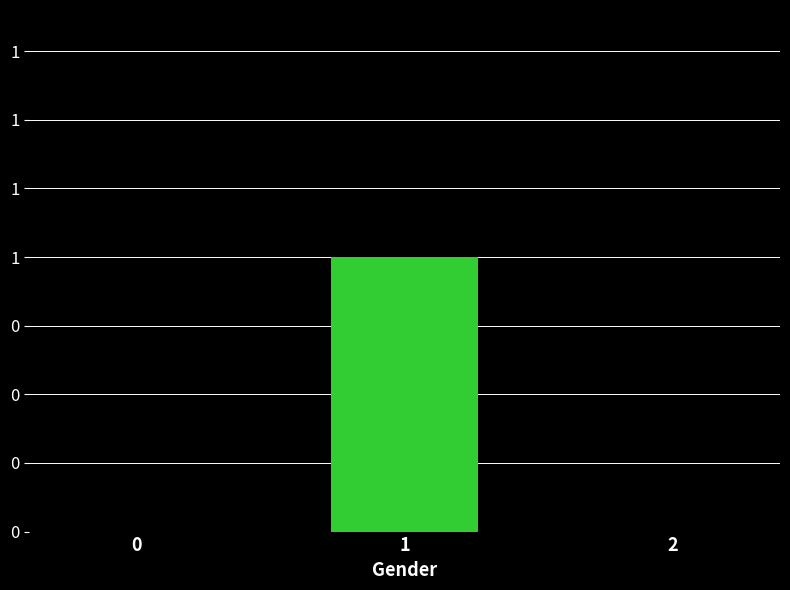

What value does the data have at 1?

1